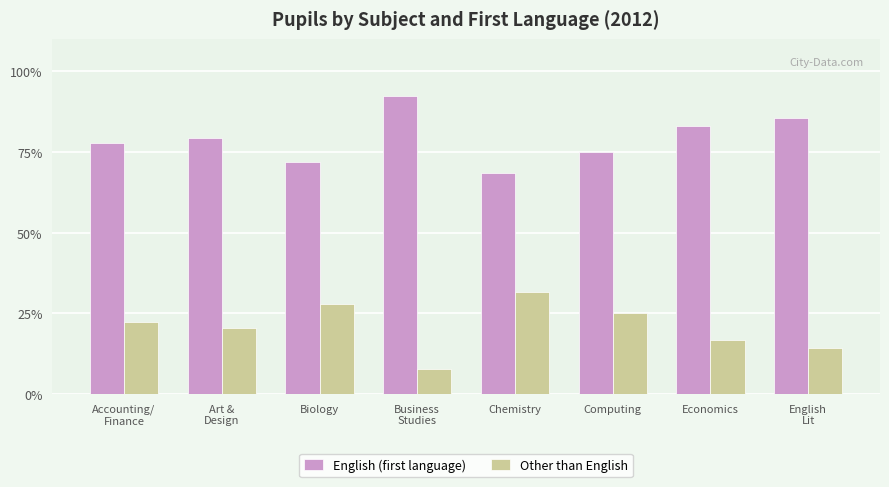

What is the difference between the second highest and minimum values in the Other than English series?

20.3